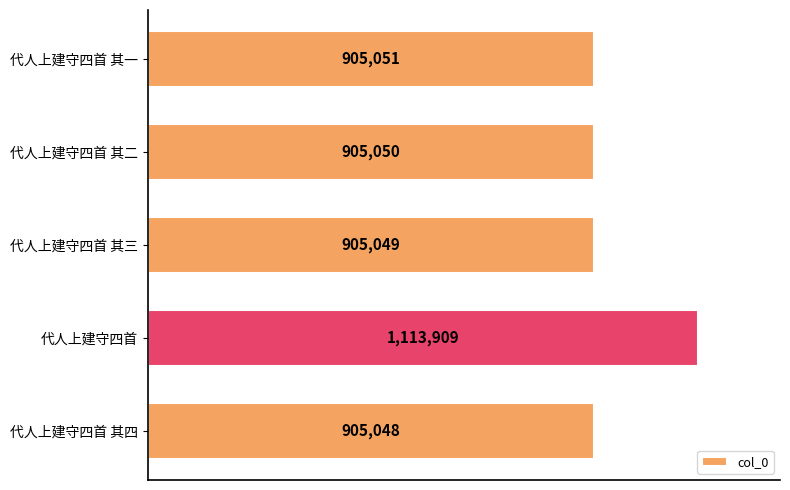

Are the bars horizontal?

Yes